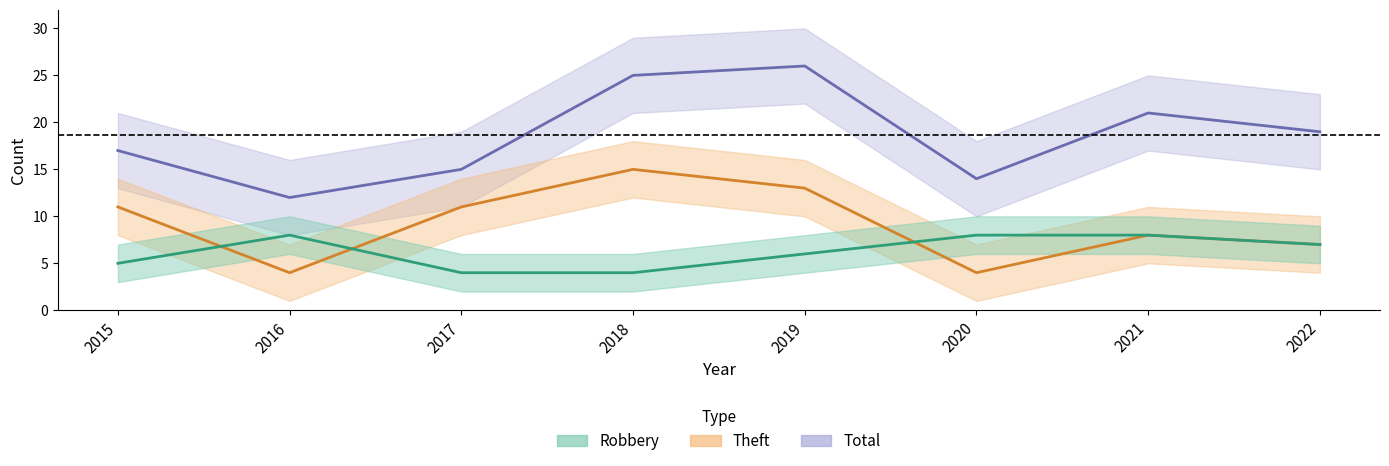

Is this an area chart (filled region under the line)?

No